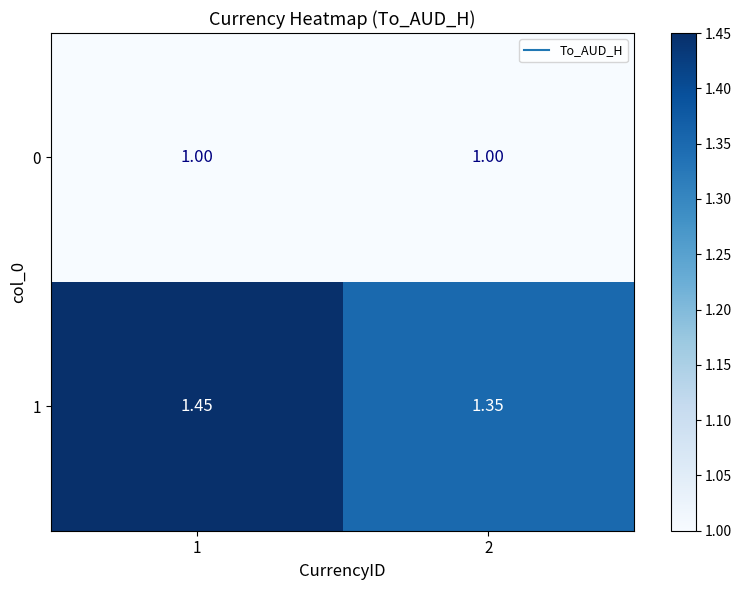

Is the value of 0 at 2 greater than the value of 1 at 2?

No